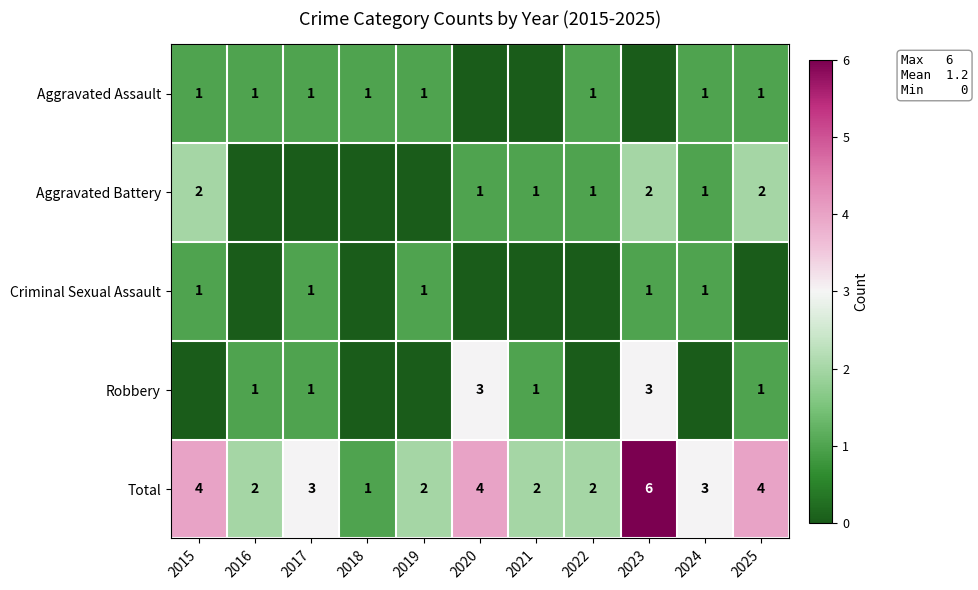

The value of Criminal Sexual Assault at 2015 is 2. True or false?

False